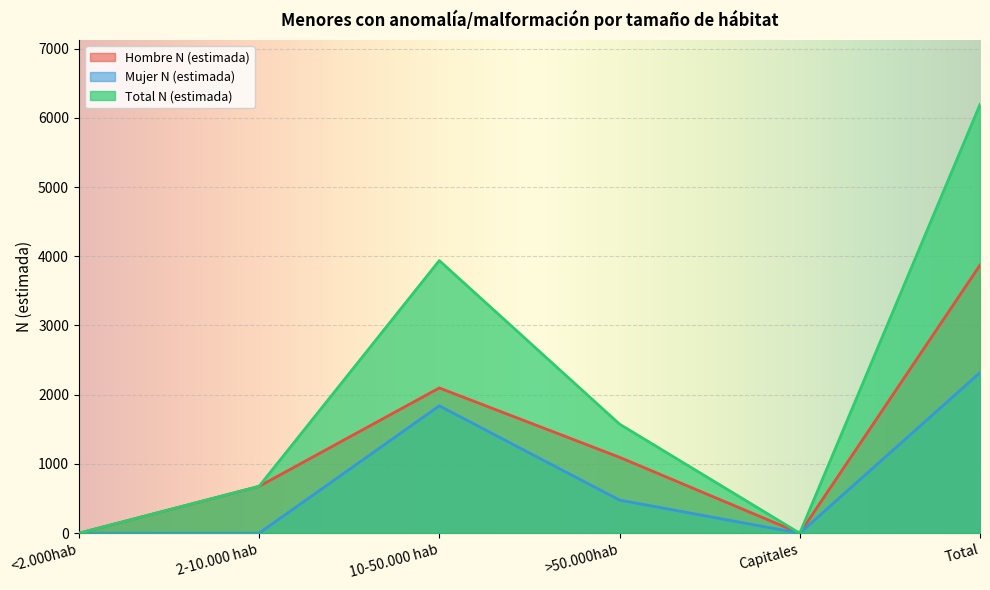

What is the label of the 3rd point from the left?

10-50.000 hab